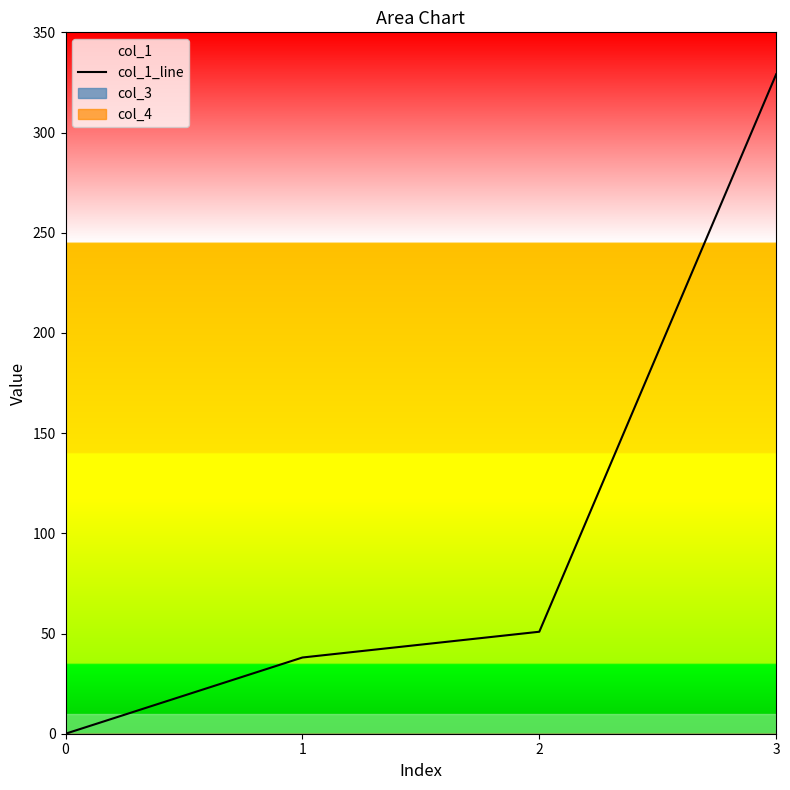

What is the value of the 3rd point from the left?

50.9